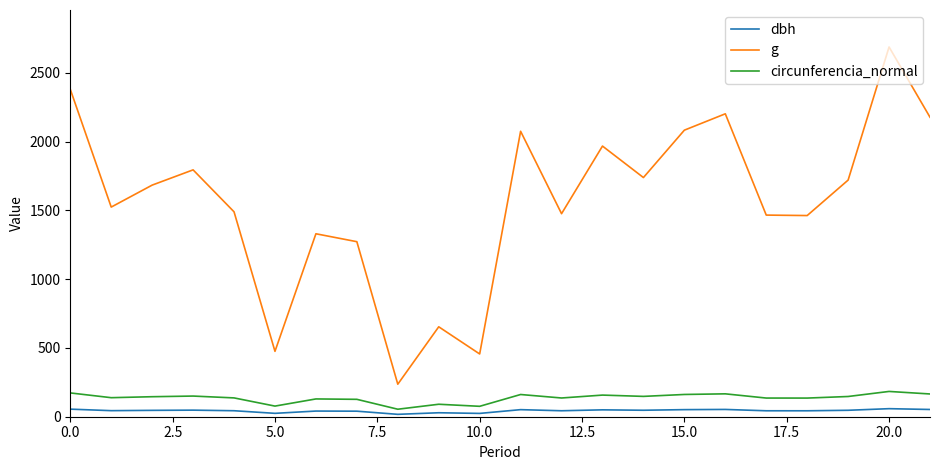

True or false: dbh and circunferencia_normal intersect in this chart.

False